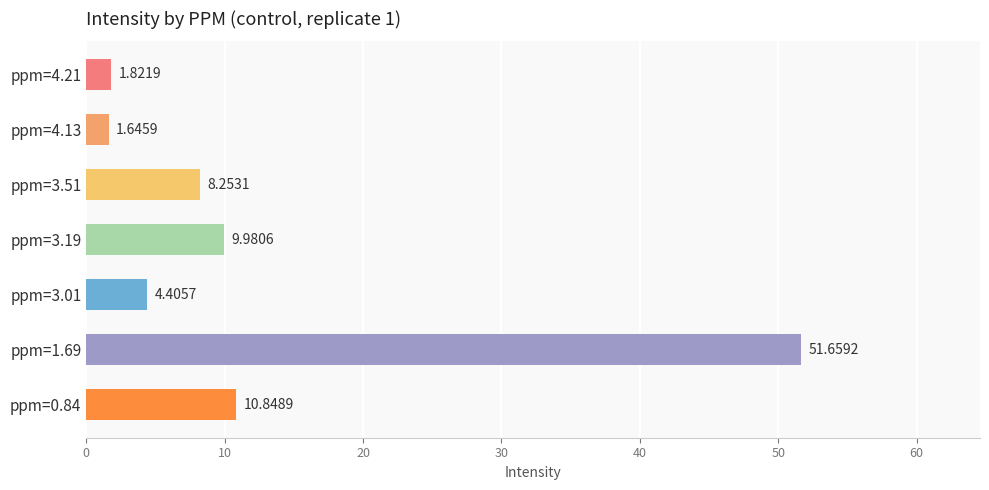

What is the difference between the maximum and minimum values?

50.0